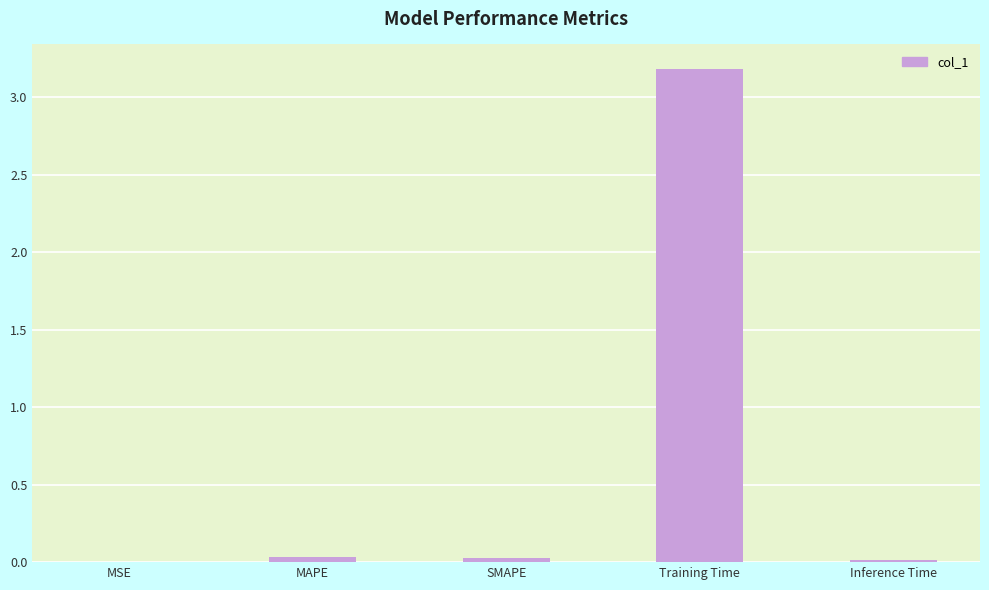

What is the approximate value at Training Time?

3.2